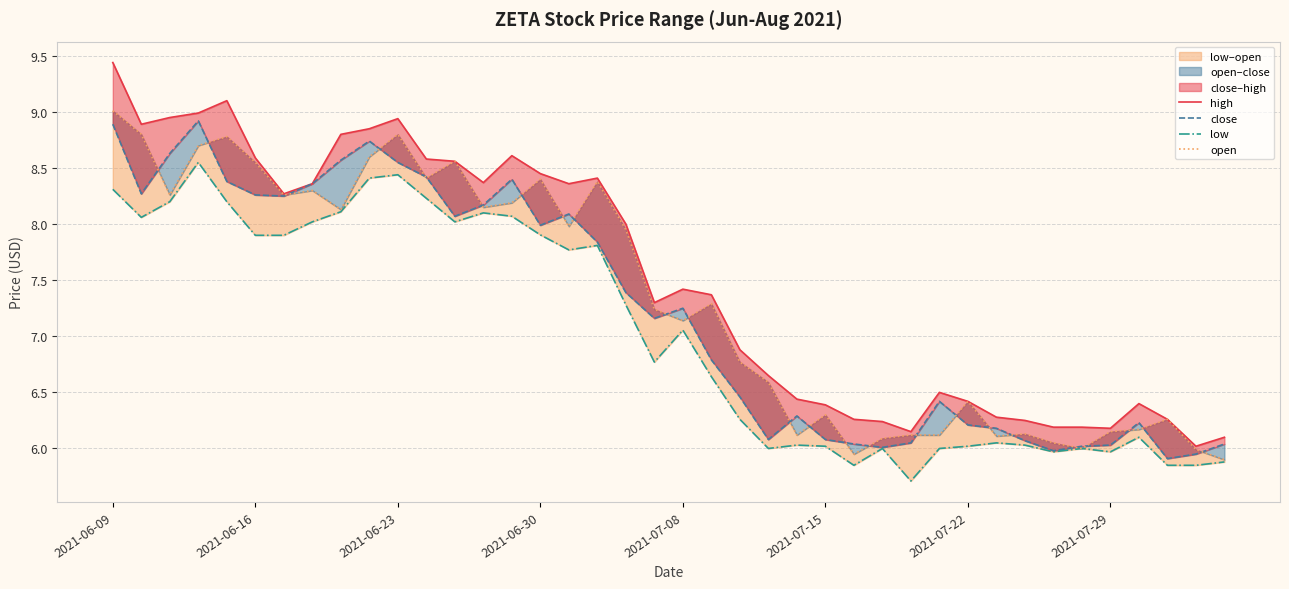

Reading left to right, transcribe all the data shown in this chart.

high: 9.4	8.9	8.9	9.0	9.1	8.6	8.3	8.4	8.8	8.9	8.9	8.6	8.6	8.4	8.6	8.4	8.4	8.4	8.0	7.3	7.4	7.4	6.9	6.7	6.4	6.4	6.3	6.2	6.2	6.5	6.4	6.3	6.2	6.2	6.2	6.2	6.4	6.3	6.0	6.1
close: 8.9	8.3	8.6	8.9	8.4	8.3	8.2	8.4	8.6	8.7	8.6	8.4	8.1	8.2	8.4	8.0	8.1	7.8	7.4	7.2	7.2	6.8	6.5	6.1	6.3	6.1	6.0	6.0	6.1	6.4	6.2	6.2	6.1	6.0	6.0	6.0	6.2	5.9	5.9	6.0
low: 8.3	8.1	8.2	8.6	8.2	7.9	7.9	8.0	8.1	8.4	8.4	8.2	8.0	8.1	8.1	7.9	7.8	7.8	7.3	6.8	7.1	6.6	6.3	6.0	6.0	6.0	5.8	6.0	5.7	6.0	6.0	6.1	6.0	6.0	6.0	6.0	6.1	5.8	5.8	5.9
open: 9.0	8.8	8.3	8.7	8.8	8.6	8.3	8.3	8.1	8.6	8.8	8.4	8.6	8.1	8.2	8.4	8.0	8.4	7.9	7.2	7.1	7.3	6.8	6.6	6.1	6.3	5.9	6.1	6.1	6.1	6.4	6.1	6.1	6.1	6.0	6.2	6.2	6.3	6.0	5.9